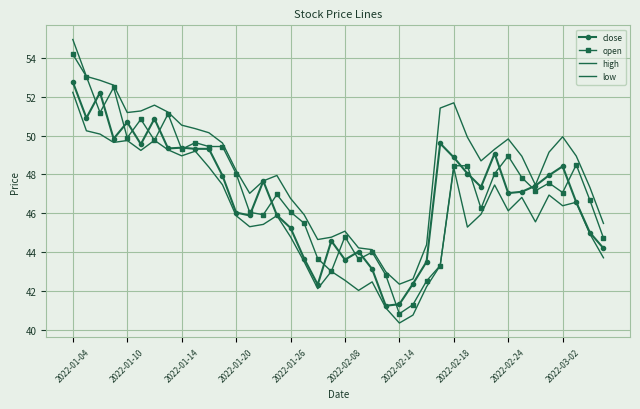

True or false: close and open intersect in this chart.

True